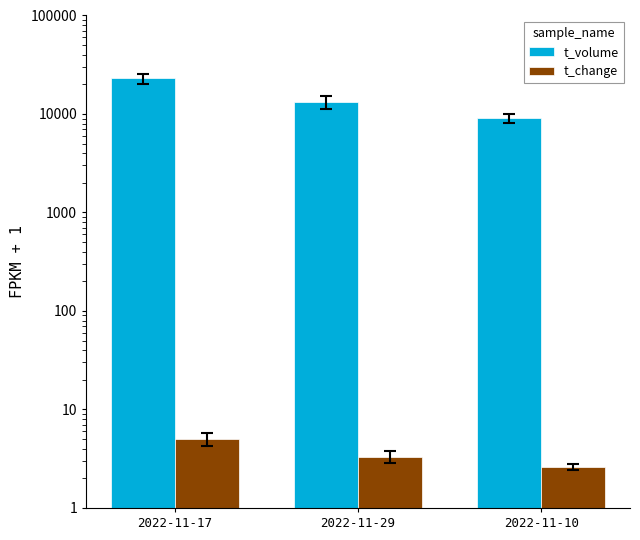

Are the bars horizontal?

No